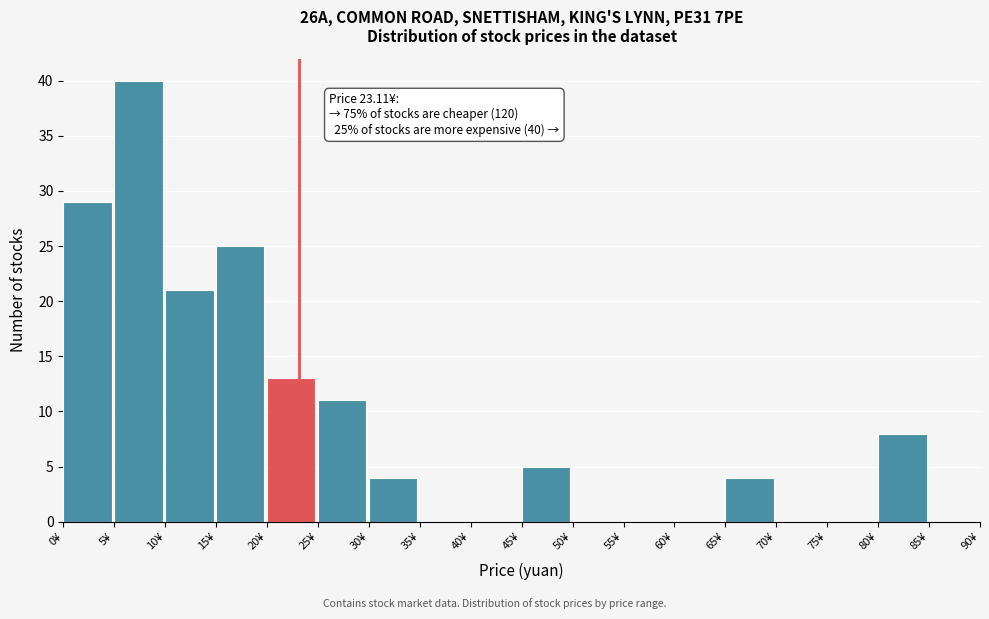

Over which range of the x-axis is the bar tallest?

5 to 10